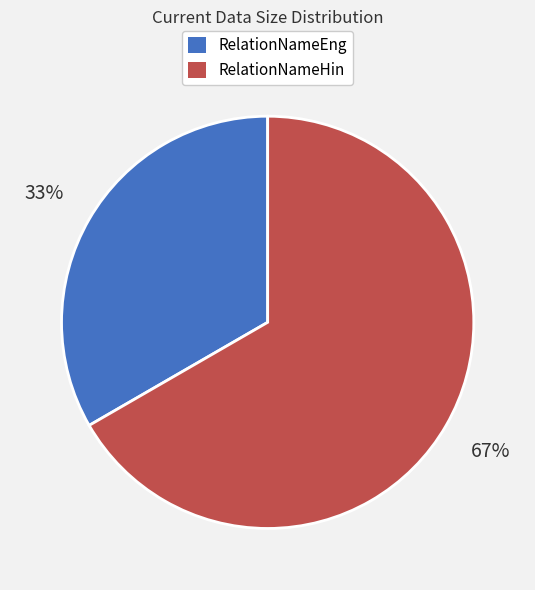

How many segments does this pie chart have?

2